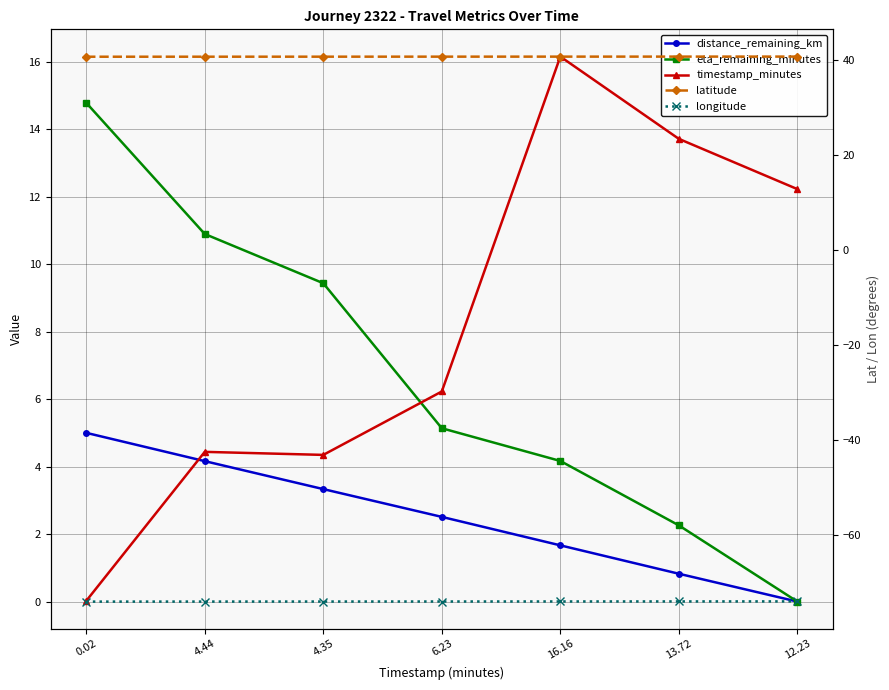

Count the latitude values in the range 40 to 41.

7